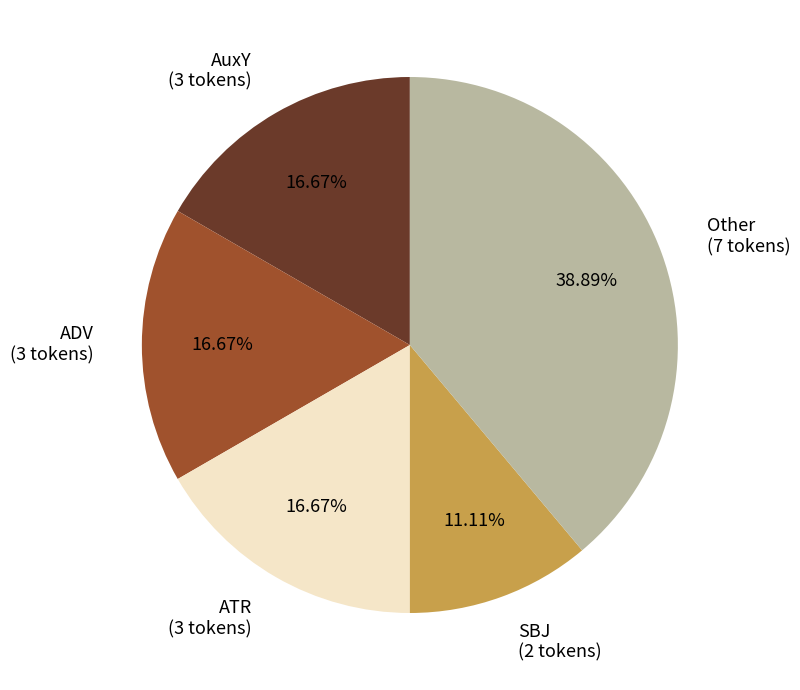

Is there a majority slice in this chart?

No